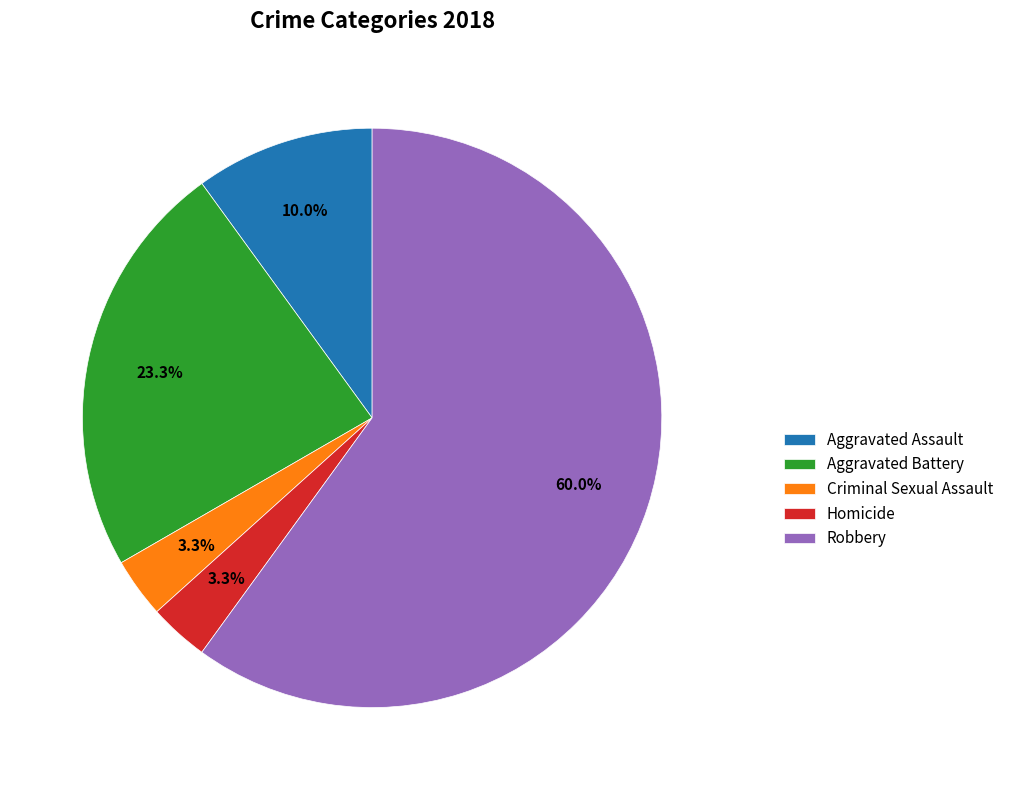

Count the number of slices in the pie.

5